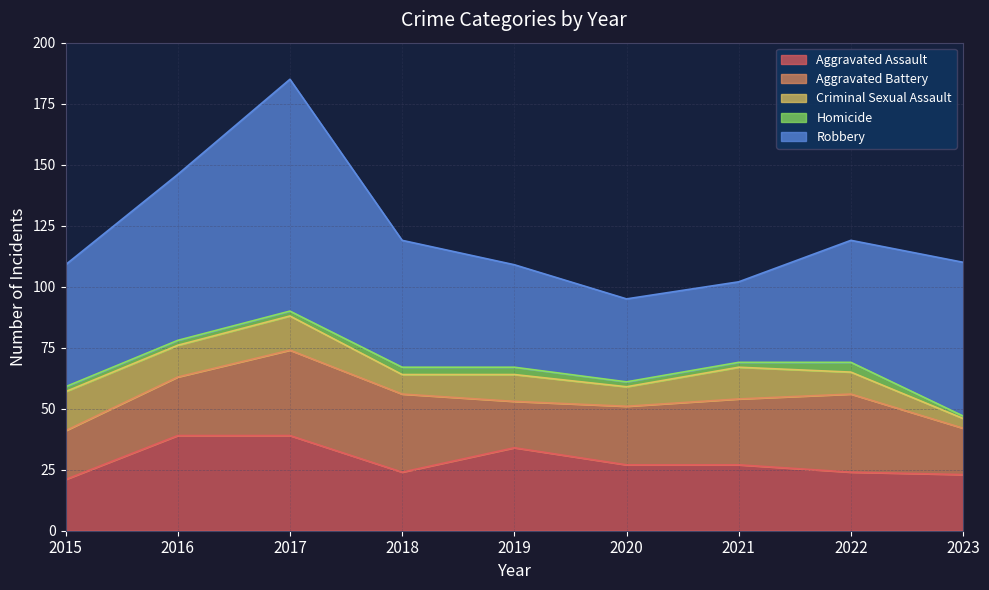

Is the value of Aggravated Battery at 2018 greater than the value of Aggravated Assault at 2016?

No